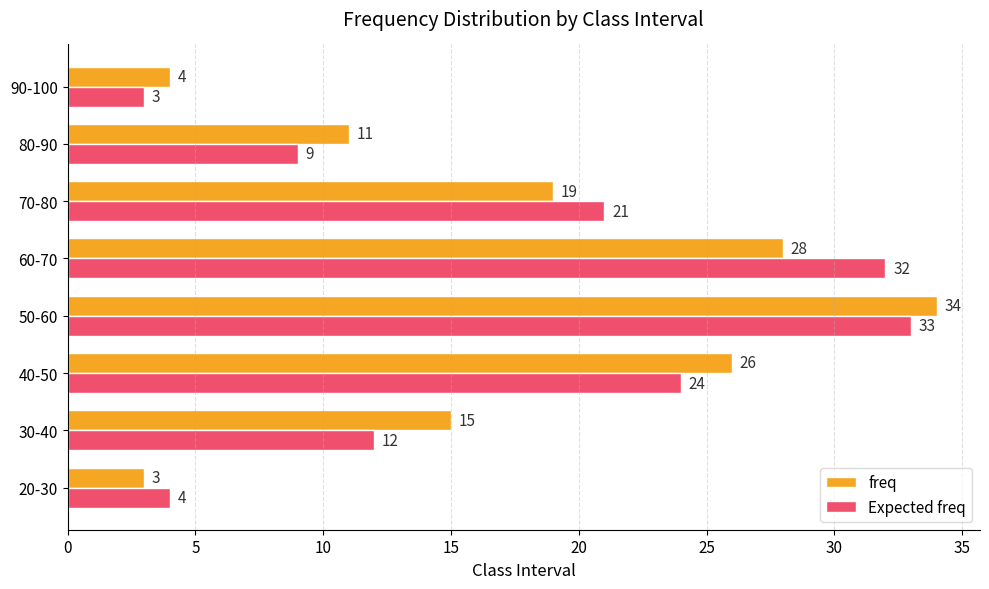

Rank the series by their maximum value, from lowest to highest.

Expected freq, freq